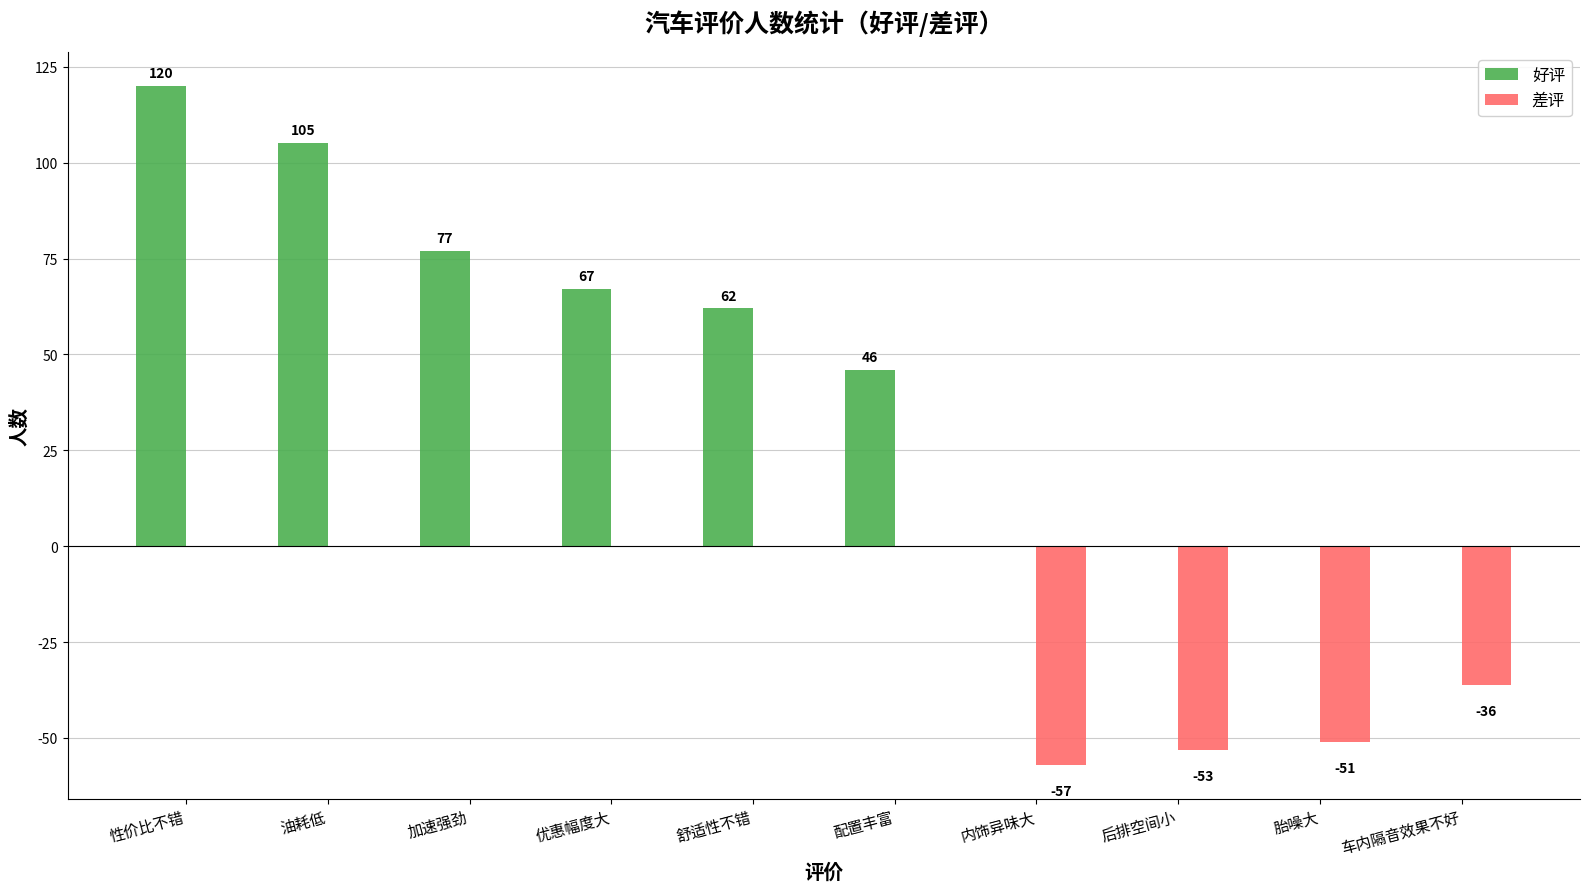

What is the maximum value shown in the chart?

120